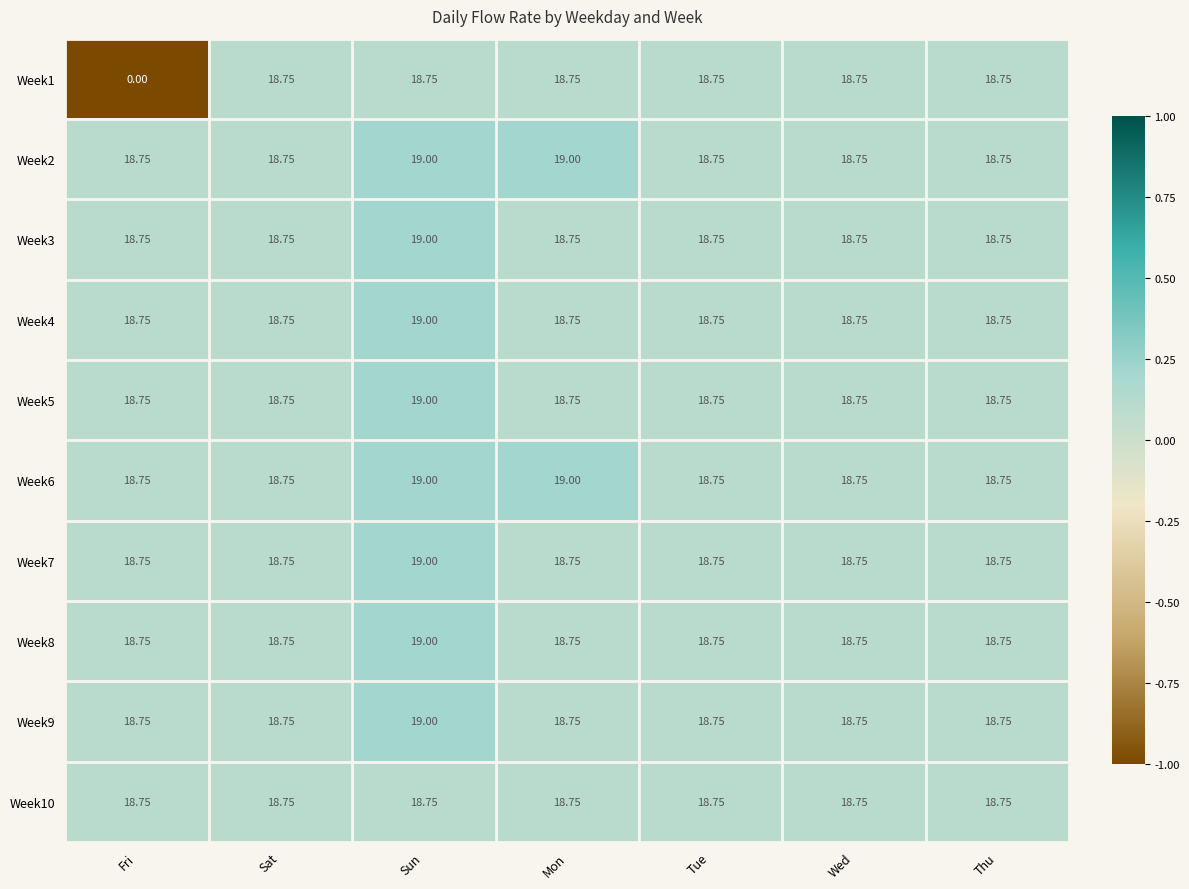

At which category is the sum across all series the highest?

Sun